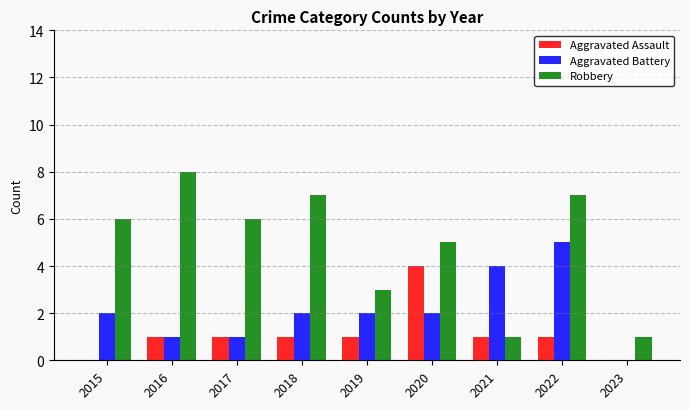

Are the bars horizontal?

No